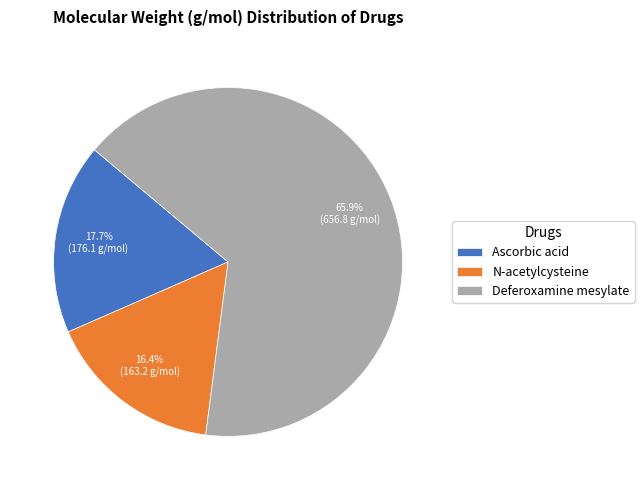

Which slice is the largest?

Deferoxamine mesylate